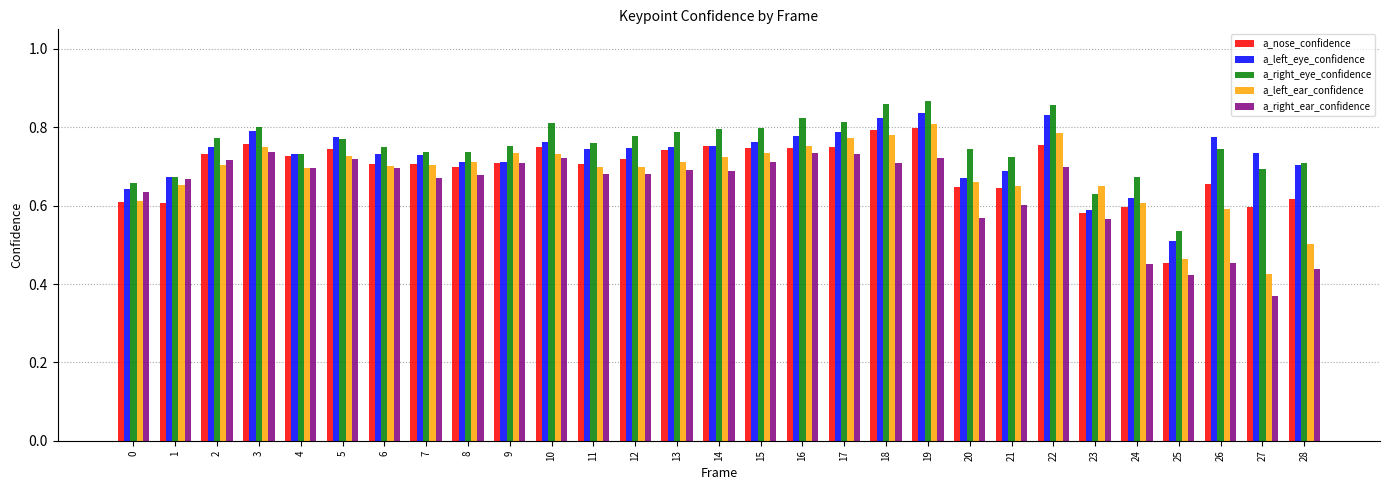

What is the total value across all series at 28?

3.0